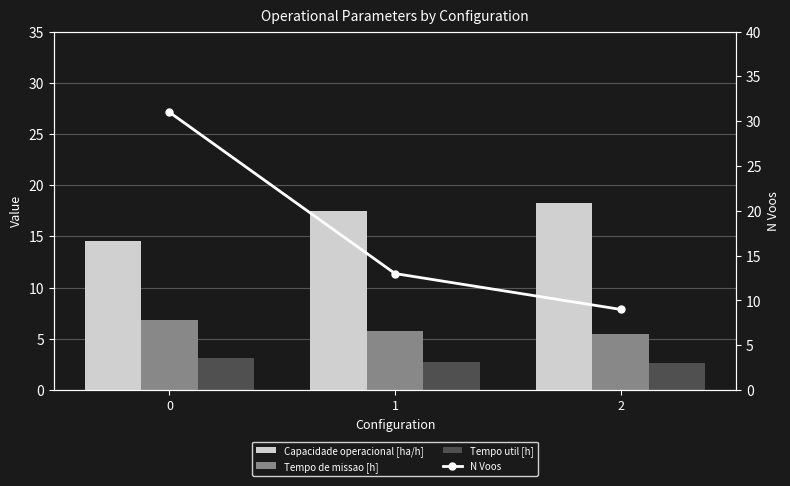

The value of Capacidade operacional [ha/h] at 2 is 4.9. True or false?

False